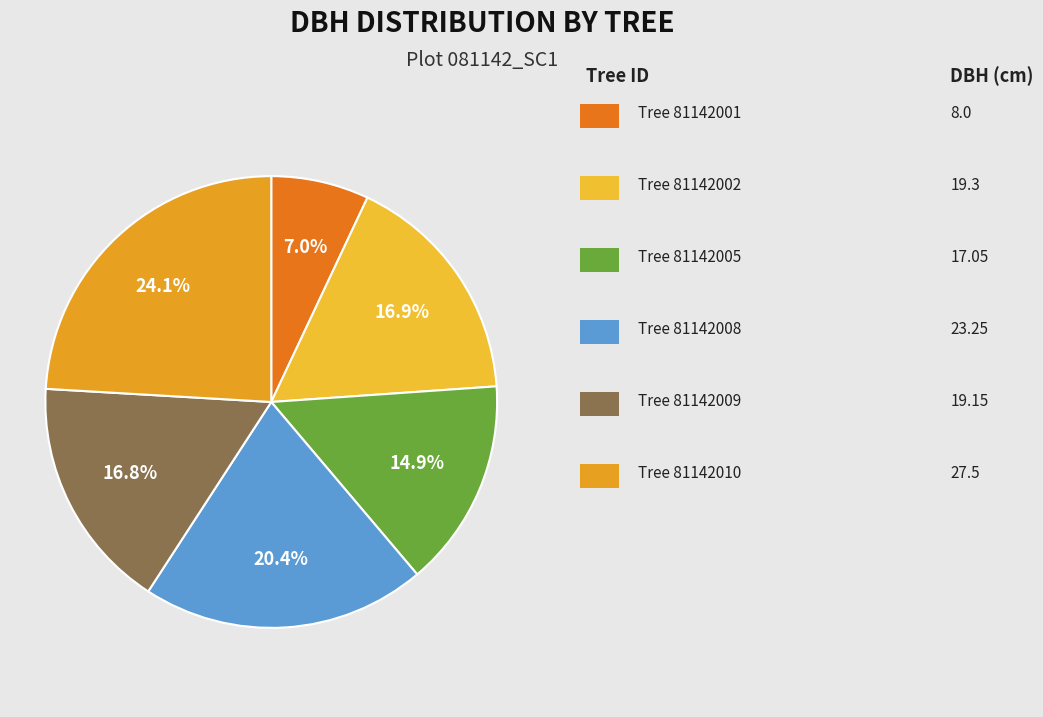

How many segments does this pie chart have?

6